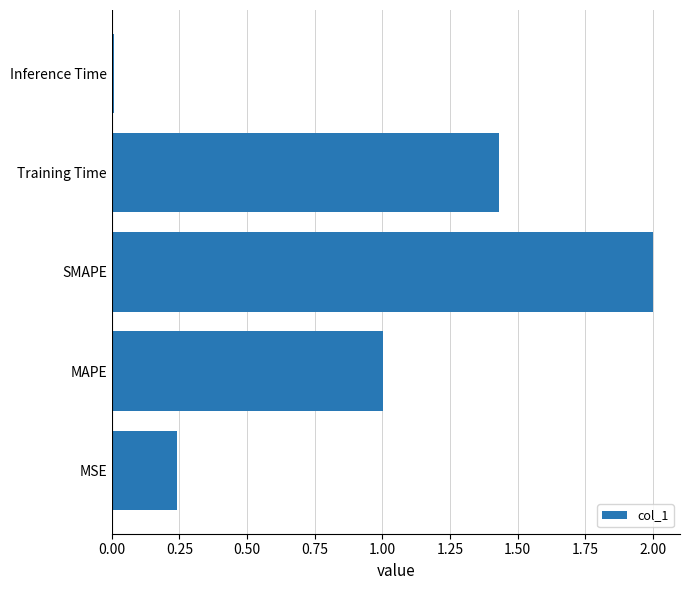

What is the difference between the maximum and second lowest values?

1.8